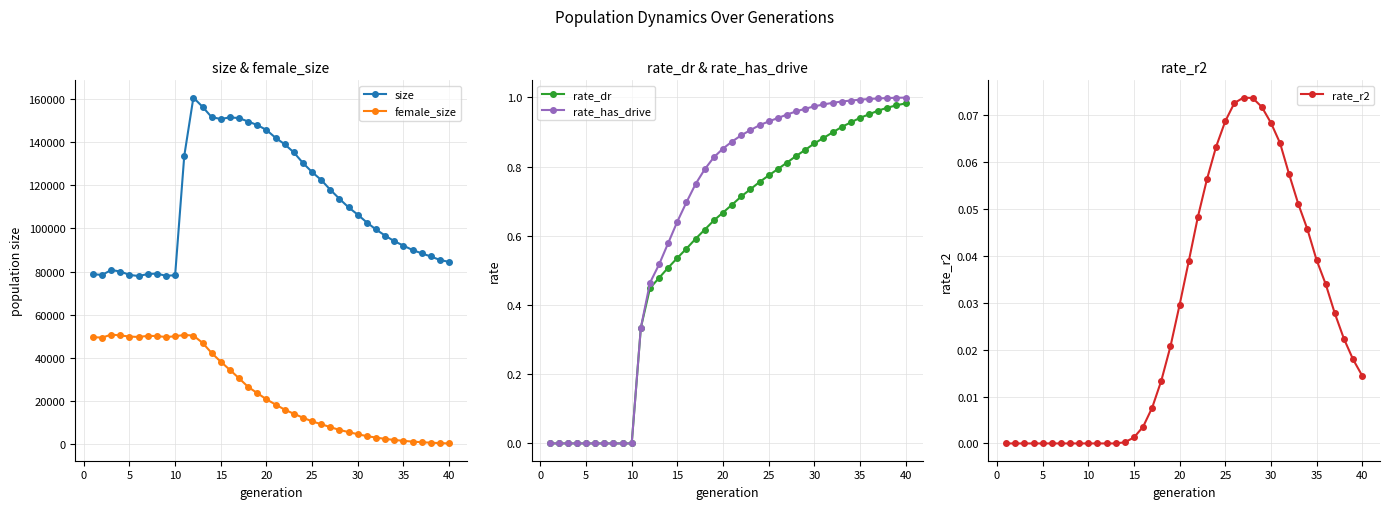

How many distinct data groups are displayed?

5